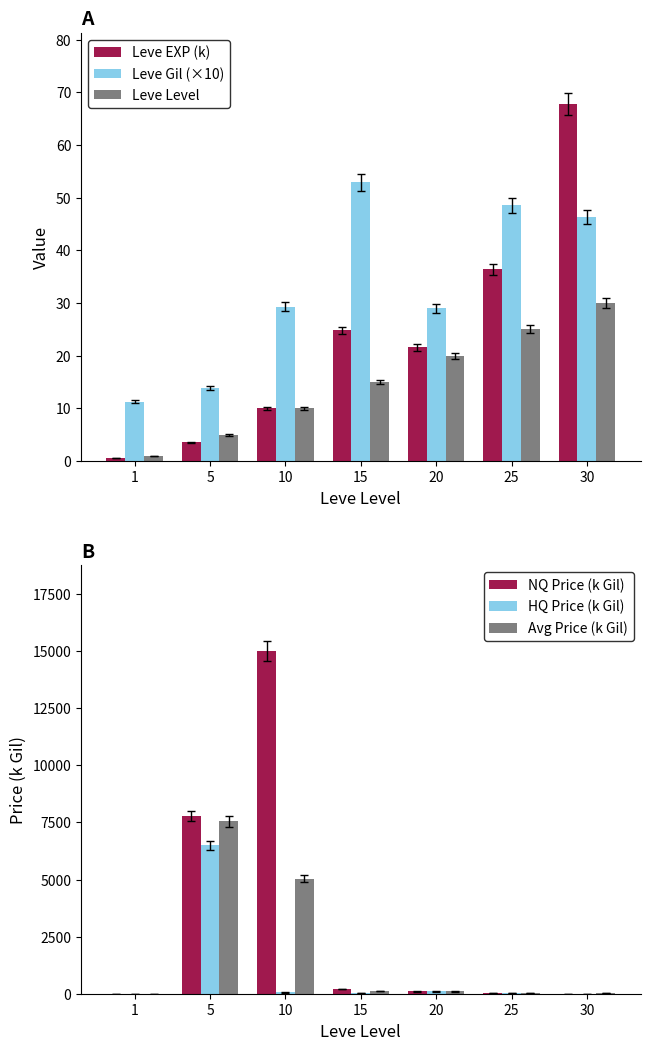

What is the highest value of the Leve EXP (k) series?

67.7